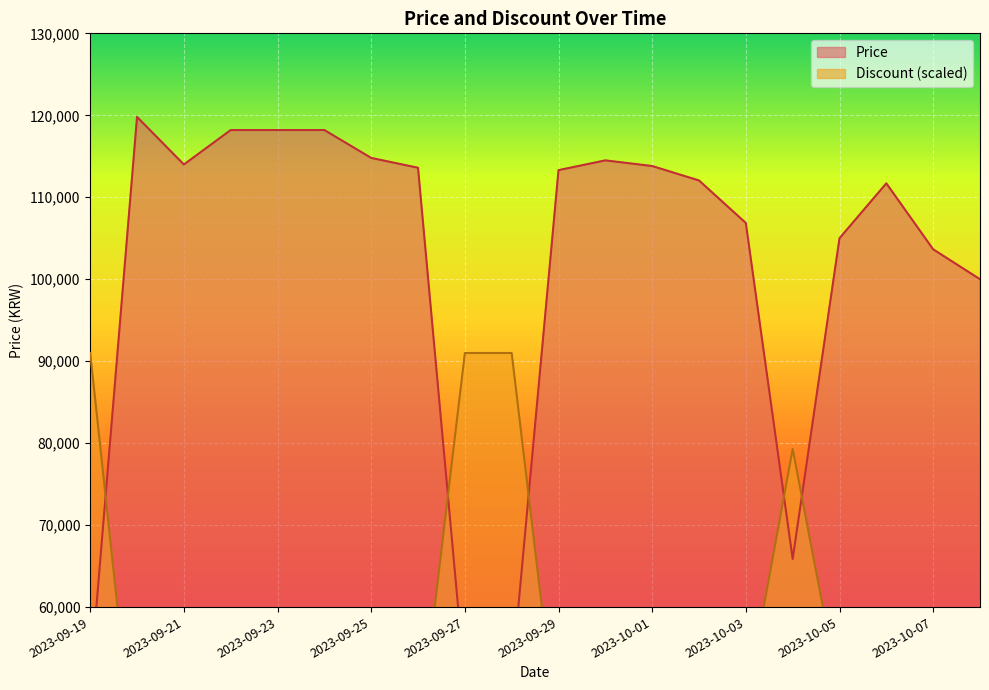

Reading left to right, list all the values displayed in this chart.

Price: 2023-09-19=50960	2023-09-20=119800	2023-09-21=114000	2023-09-22=118200	2023-09-23=118200	2023-09-24=118200	2023-09-25=114800	2023-09-26=113600	2023-09-27=50960	2023-09-28=51210	2023-09-29=113310	2023-09-30=114500	2023-10-01=113810	2023-10-02=112050	2023-10-03=106860	2023-10-04=65870	2023-10-05=105000	2023-10-06=111700	2023-10-07=103650	2023-10-08=100000
Discount: 2023-09-19=91000	2023-09-20=37700	2023-09-21=42900	2023-09-22=39000	2023-09-23=39000	2023-09-24=39000	2023-09-25=41600	2023-09-26=42900	2023-09-27=91000	2023-09-28=91000	2023-09-29=42900	2023-09-30=42900	2023-10-01=42900	2023-10-02=44200	2023-10-03=48100	2023-10-04=79300	2023-10-05=49400	2023-10-06=44200	2023-10-07=50700	2023-10-08=53300